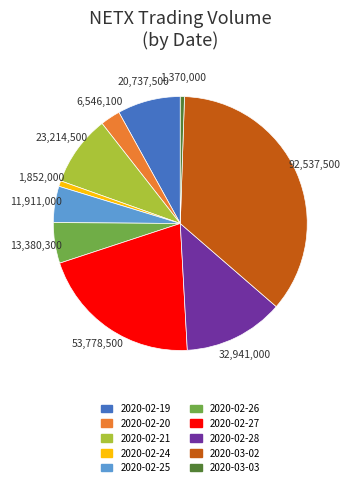

Which slice is the largest?

2020-03-02